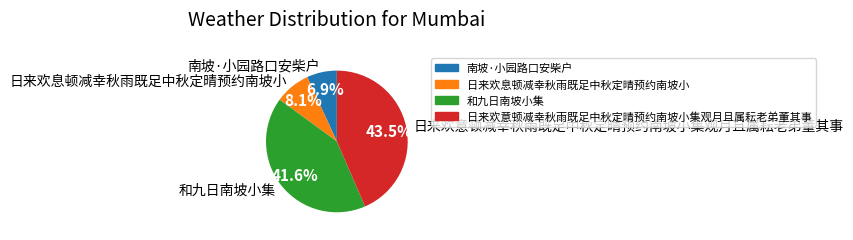

True or false: 日来欢意顿减幸秋雨既足中秋定晴预约南坡小集观月且属耘老弟董其事 accounts for 57% of the total.

False